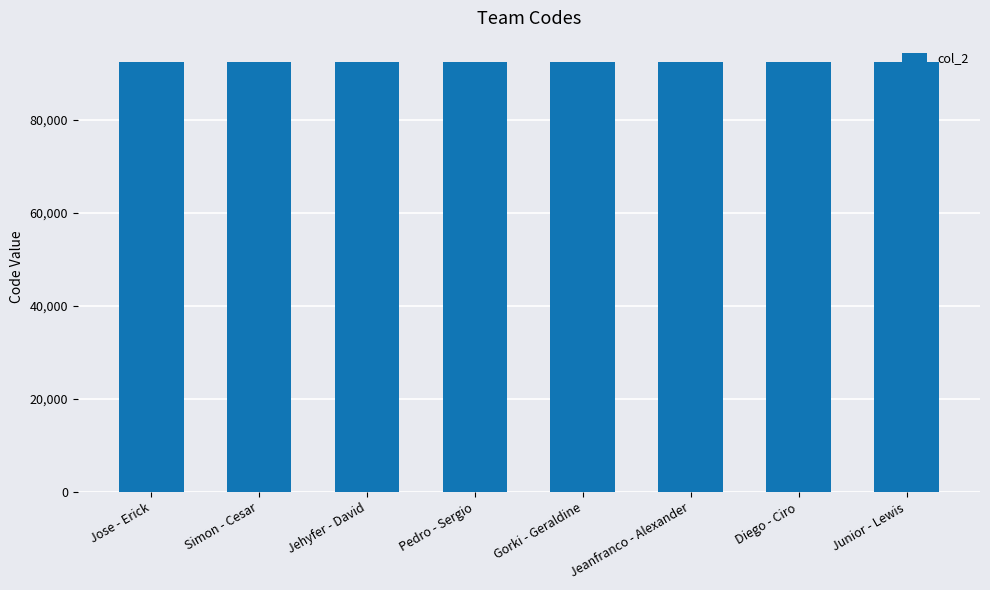

What is the maximum value shown in the chart?

92462